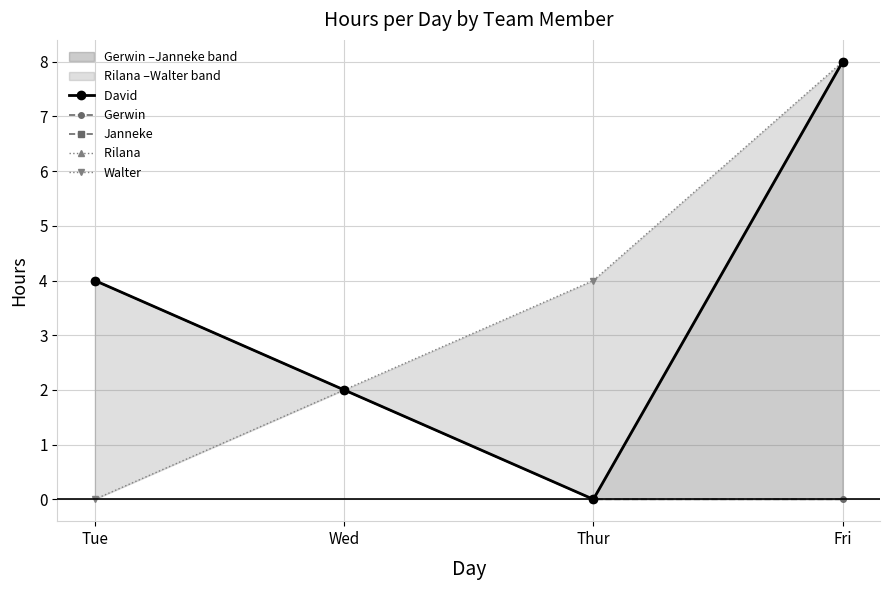

Which category has the lowest value in the Walter series?

Tue